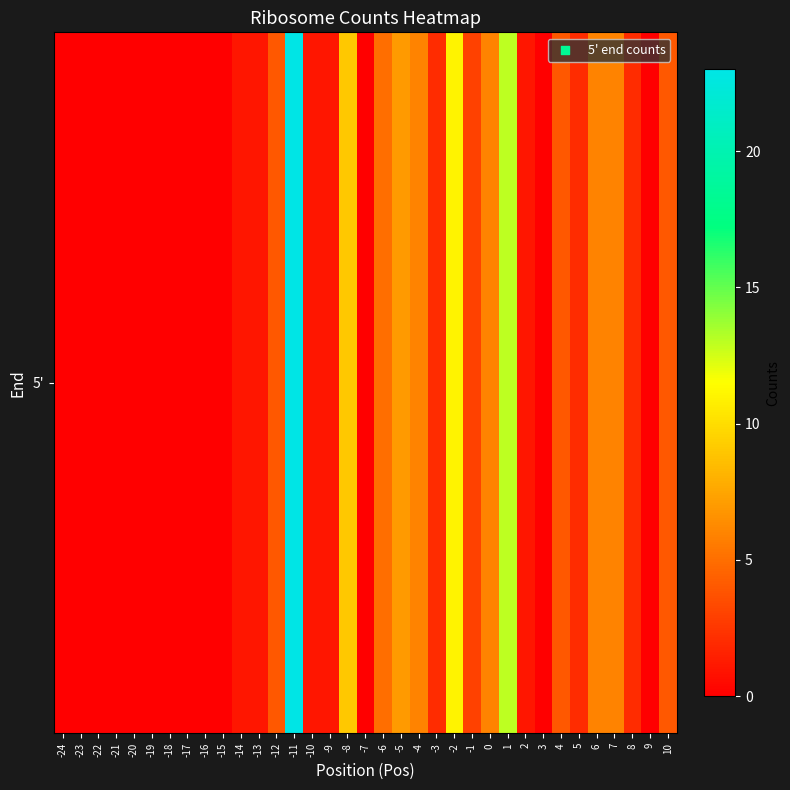

Rank the categories by value from highest to lowest.

-11, 1, -2, -8, -5, -4, 0, 6, 7, -6, -12, 4, 10, -1, -3, 5, 8, -14, -13, -10, -9, 2, -24, -23, -22, -21, -20, -19, -18, -17, -16, -15, -7, 3, 9